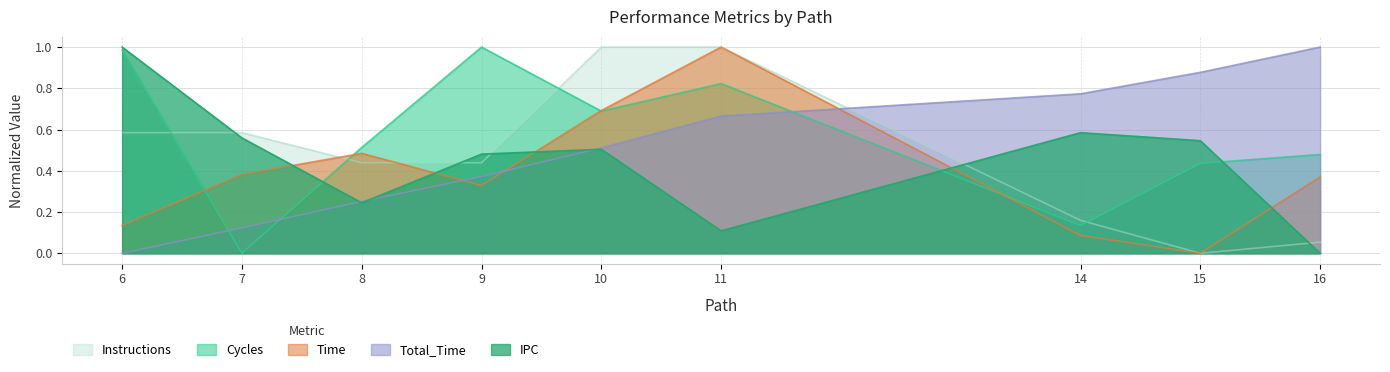

Read the Cycles value at 6.

1.0